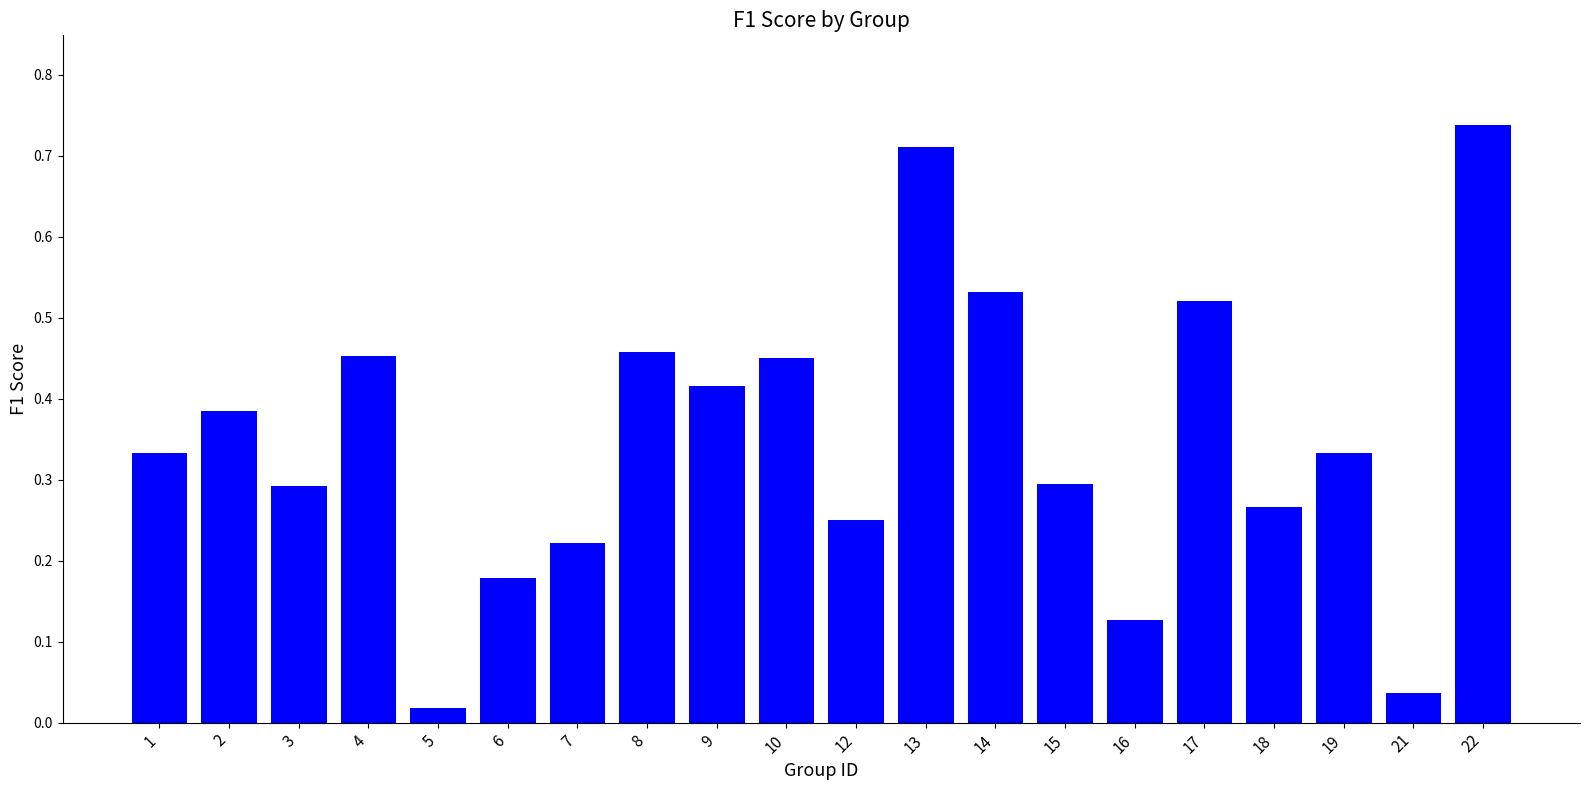

What is the sum of all values?

7.0